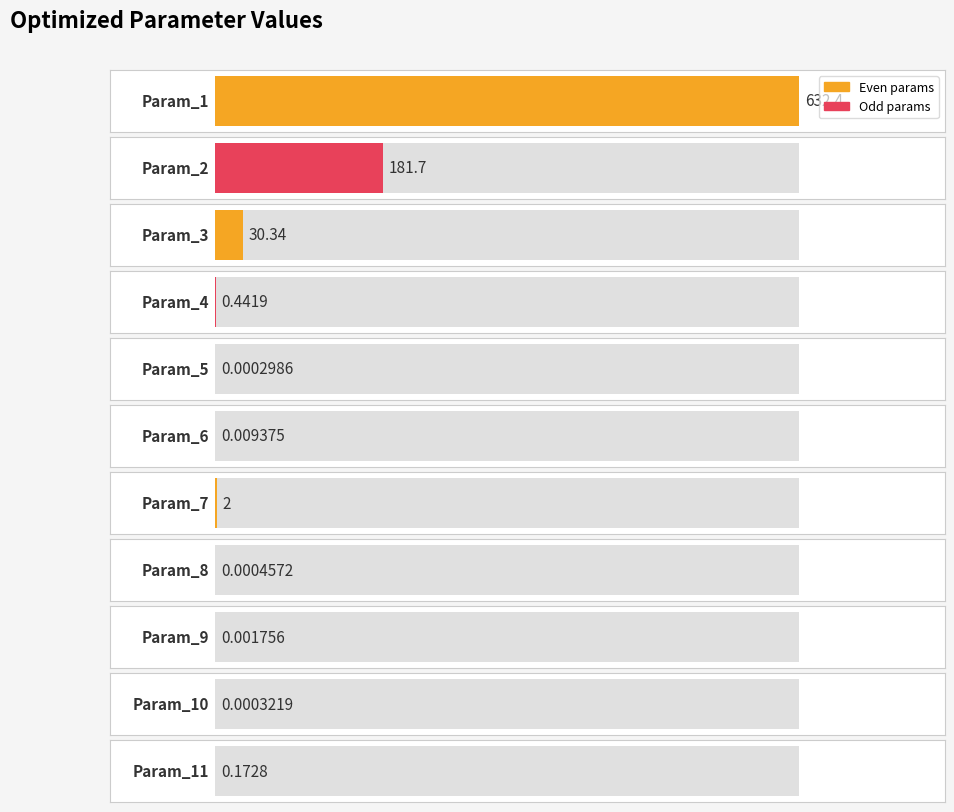

The chart shows a value of 0.0 at Param_9. True or false?

True